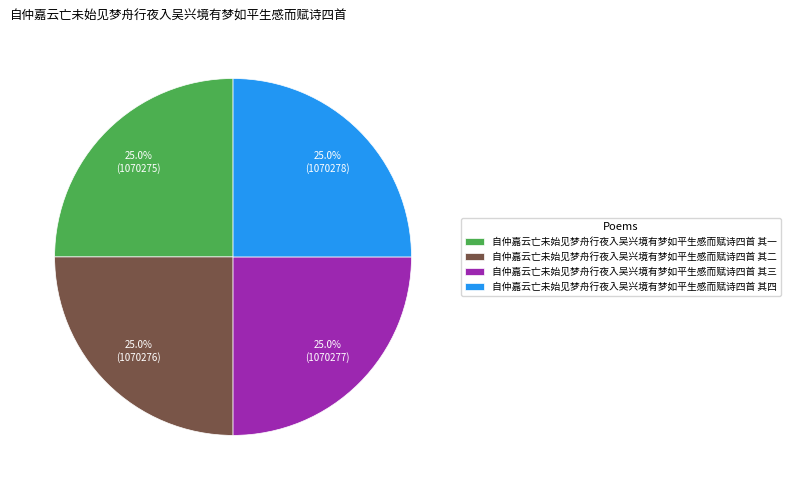

How many slices are in this pie chart?

4